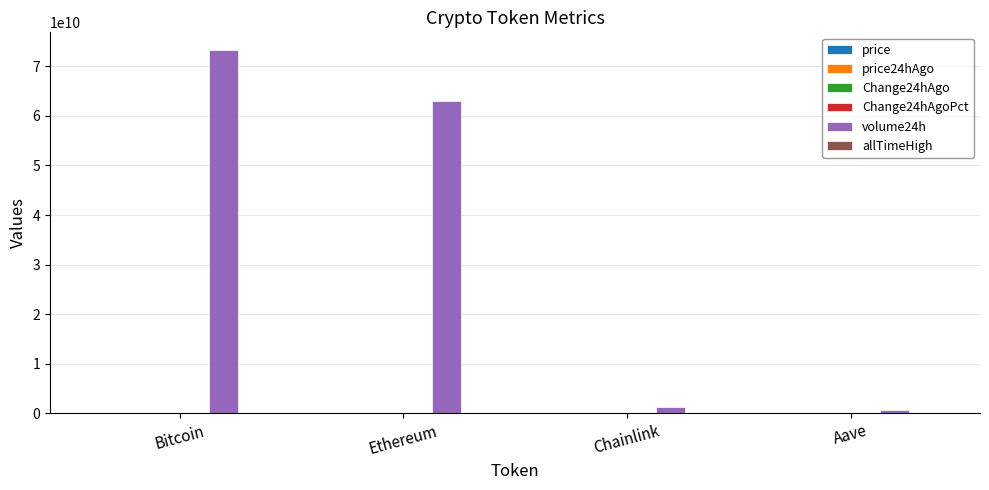

Which series has the largest total across all categories?

volume24h